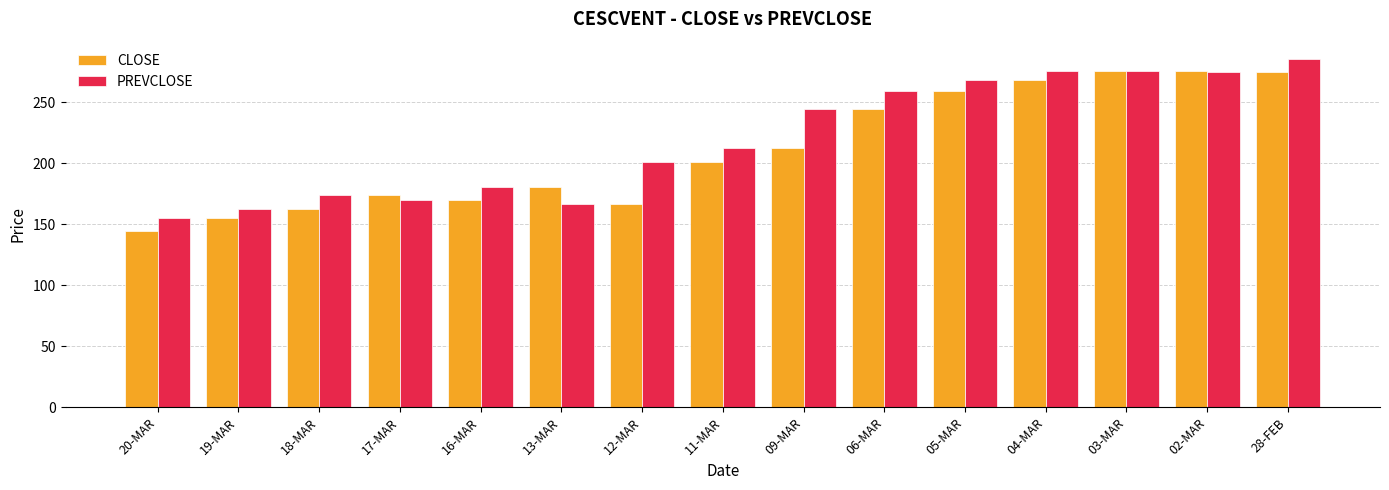

At how many categories does at least one series exceed 267?

5